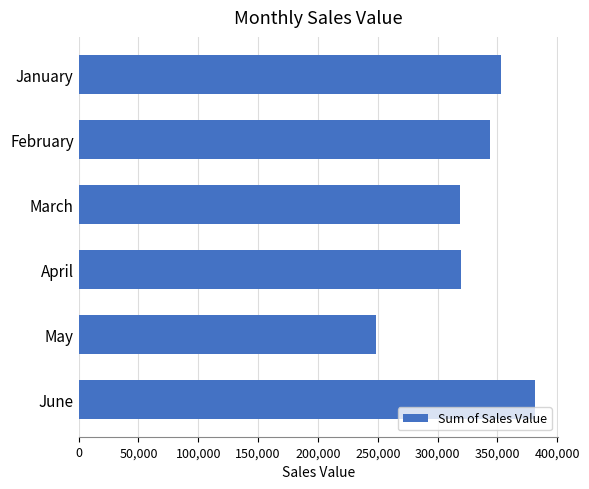

What is the minimum value shown in the chart?

248480.8